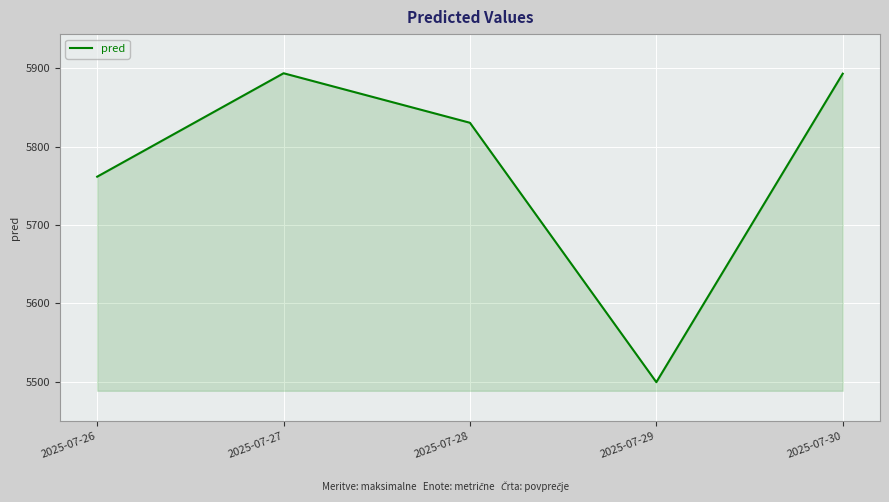

What is the change in value from 2025-07-27 to 2025-07-30?

-0.5